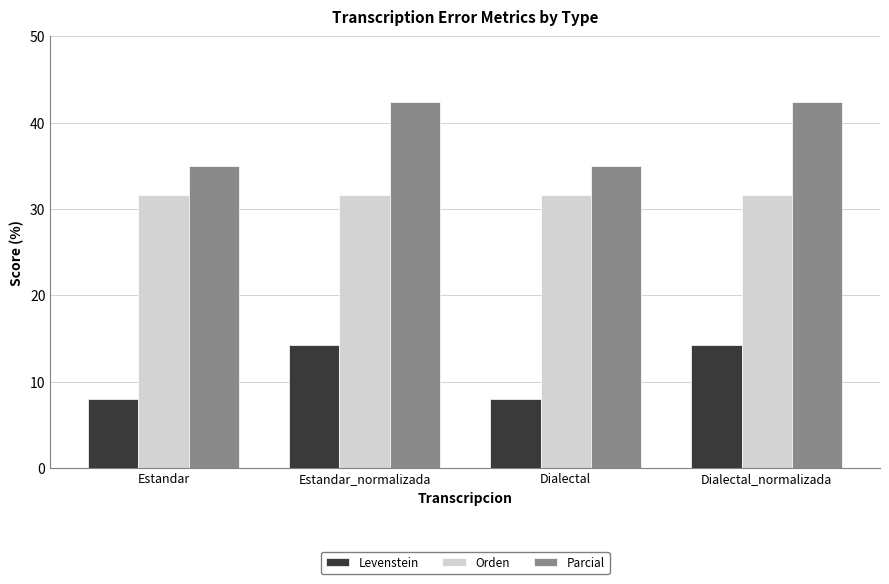

What is the difference between the second highest and minimum values in the Levenstein series?

6.3